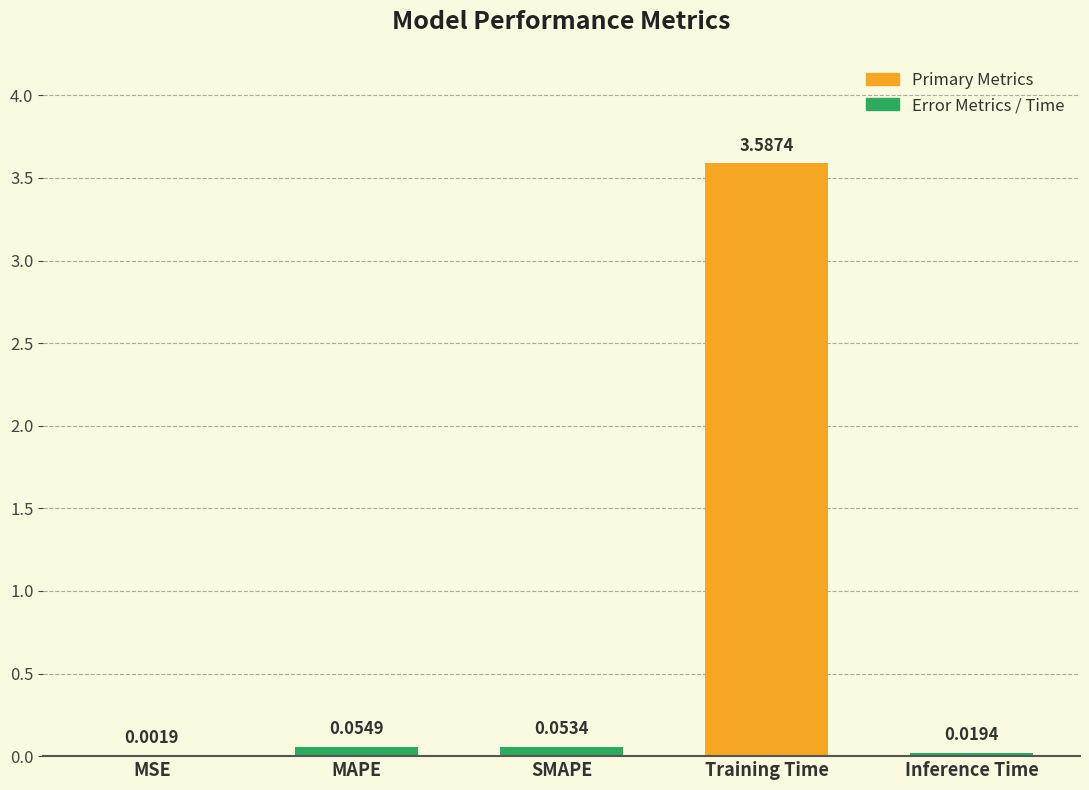

Which category has the highest value across all series?

Training Time